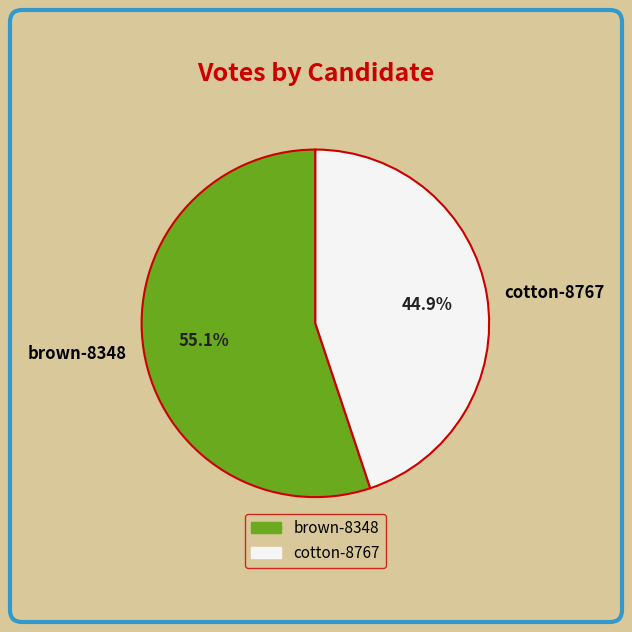

Does any single category account for the majority?

Yes